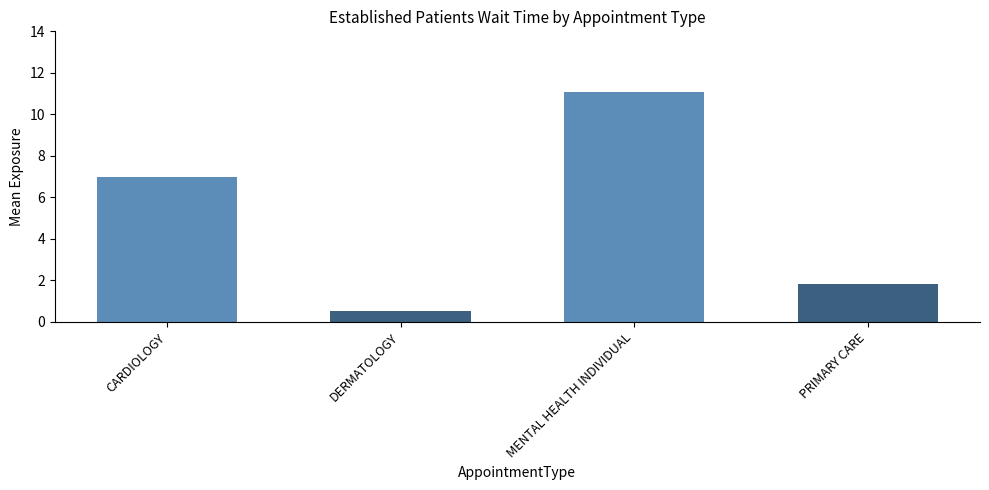

Rank the categories by value from highest to lowest.

MENTAL HEALTH INDIVIDUAL, CARDIOLOGY, PRIMARY CARE, DERMATOLOGY